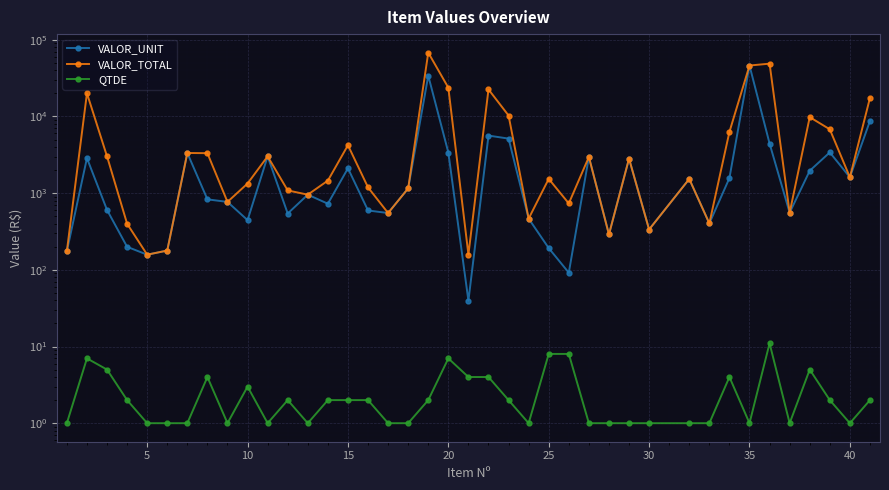

Count the number of data series in this chart.

3